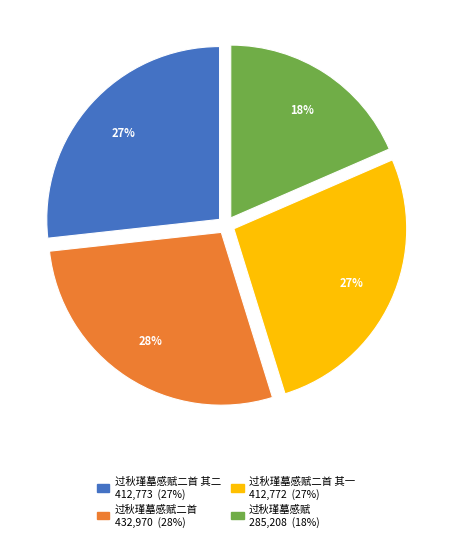

Is there a majority slice in this chart?

No